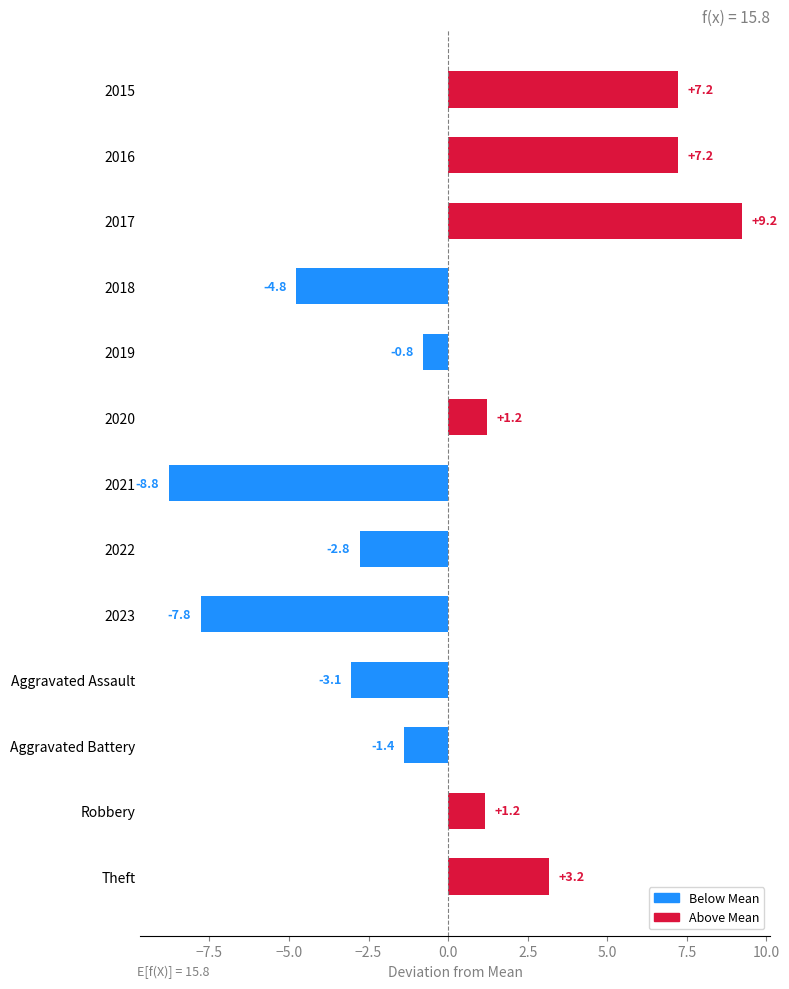

Reading bottom to top, transcribe all the data shown in this chart.

3.2	1.2	-1.4	-3.1	-7.8	-2.8	-8.8	1.2	-0.8	-4.8	9.2	7.2	7.2